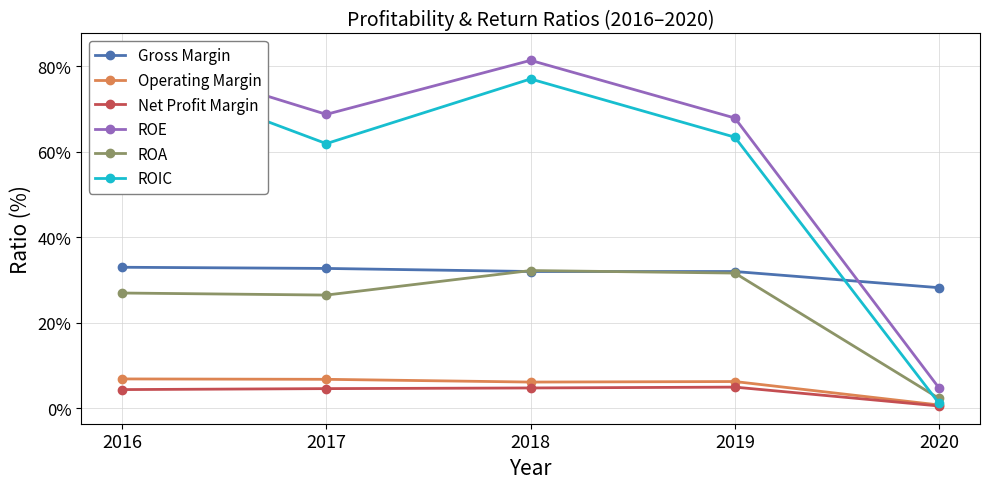

How many interior local peaks does the Operating Margin series have?

1